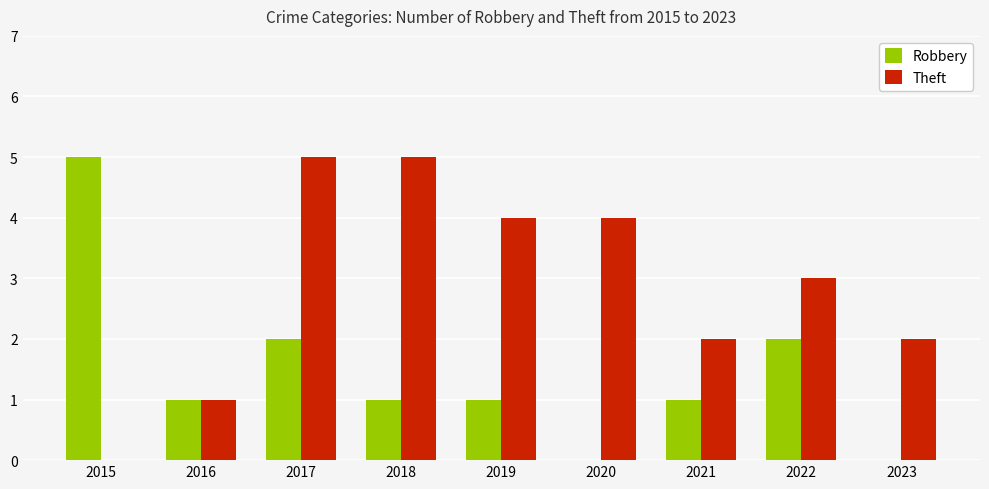

Which series changed the most between 2017 and 2021?

Theft